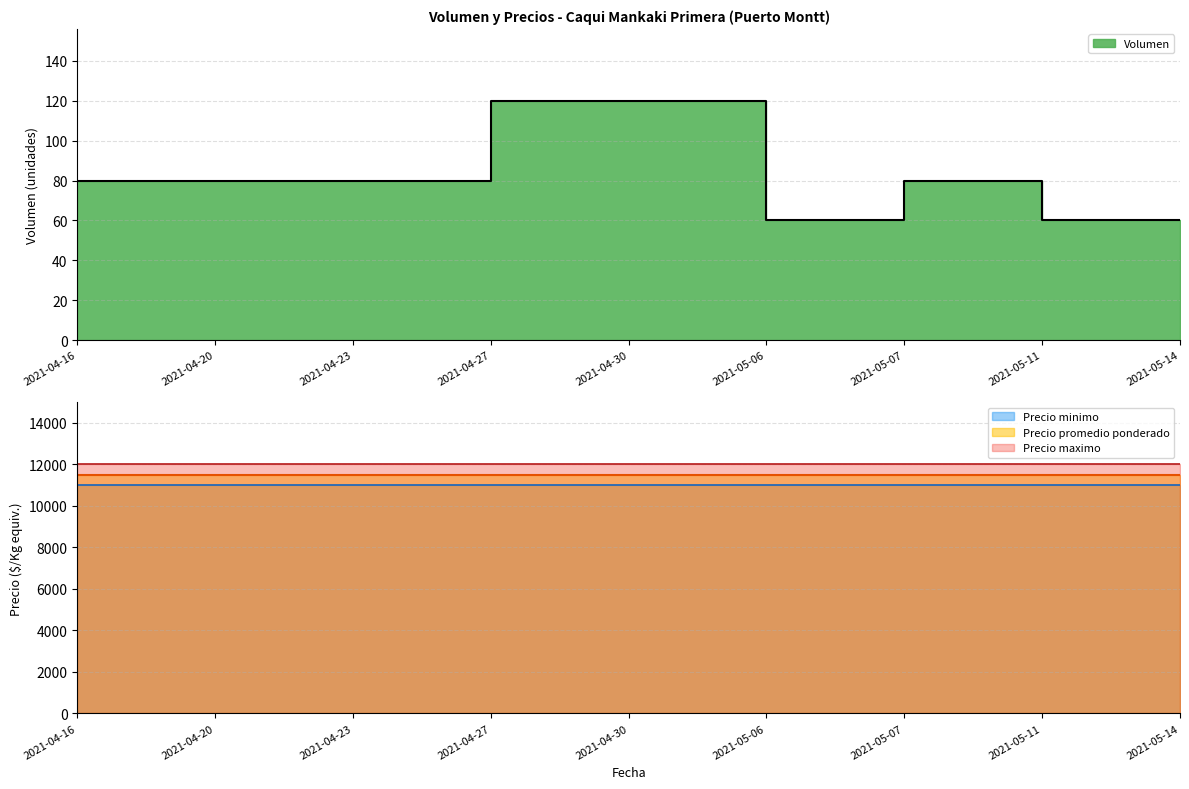

Reading right to left, transcribe all the data shown in this chart.

Volumen: 2021-05-14=60	2021-05-11=60	2021-05-07=80	2021-05-06=60	2021-04-30=120	2021-04-27=120	2021-04-23=80	2021-04-20=80	2021-04-16=80
Precio minimo: 2021-05-14=11000	2021-05-11=11000	2021-05-07=11000	2021-05-06=11000	2021-04-30=11000	2021-04-27=11000	2021-04-23=11000	2021-04-20=11000	2021-04-16=11000
Precio maximo: 2021-05-14=12000	2021-05-11=12000	2021-05-07=12000	2021-05-06=12000	2021-04-30=12000	2021-04-27=12000	2021-04-23=12000	2021-04-20=12000	2021-04-16=12000
Precio promedio ponderado: 2021-05-14=11500	2021-05-11=11500	2021-05-07=11500	2021-05-06=11500	2021-04-30=11500	2021-04-27=11500	2021-04-23=11500	2021-04-20=11500	2021-04-16=11500